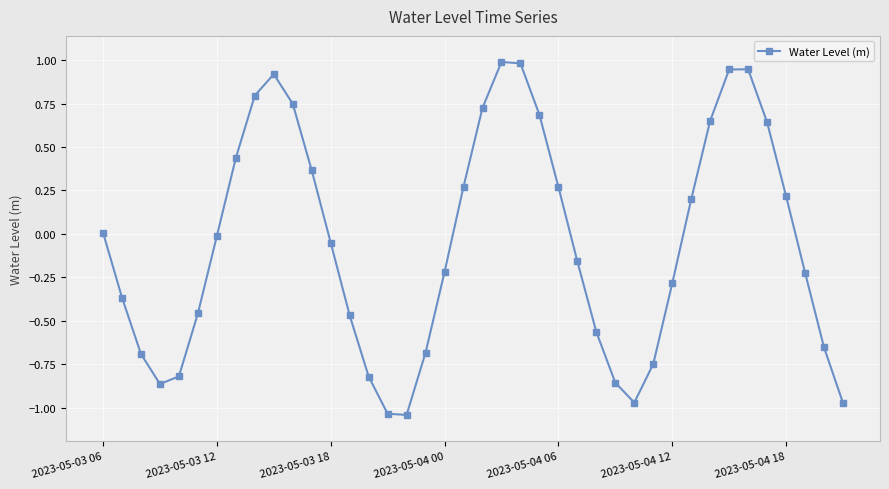

What is the maximum value shown in the chart?

1.0